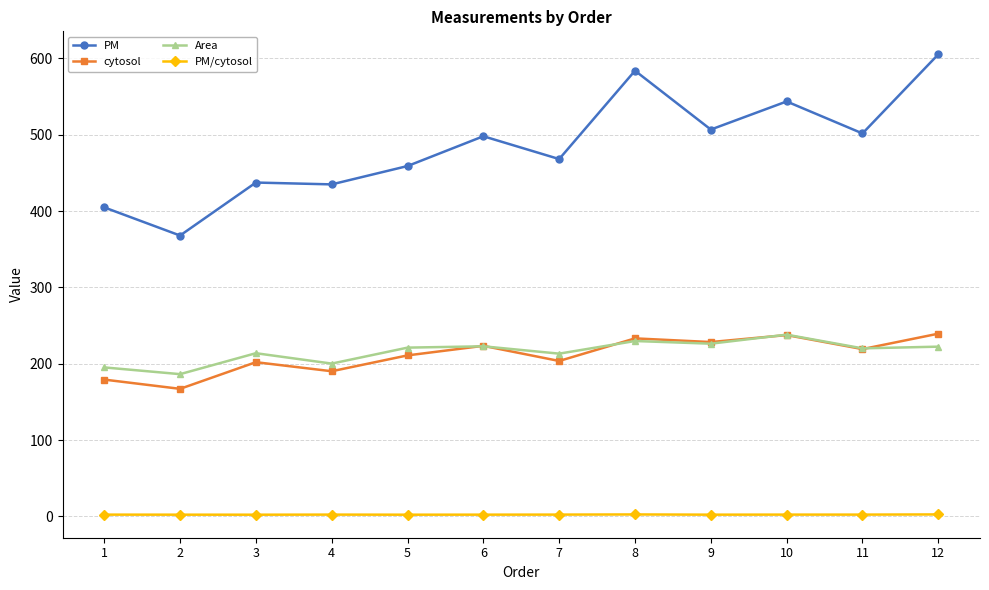

Which series has the largest range (max minus min)?

PM